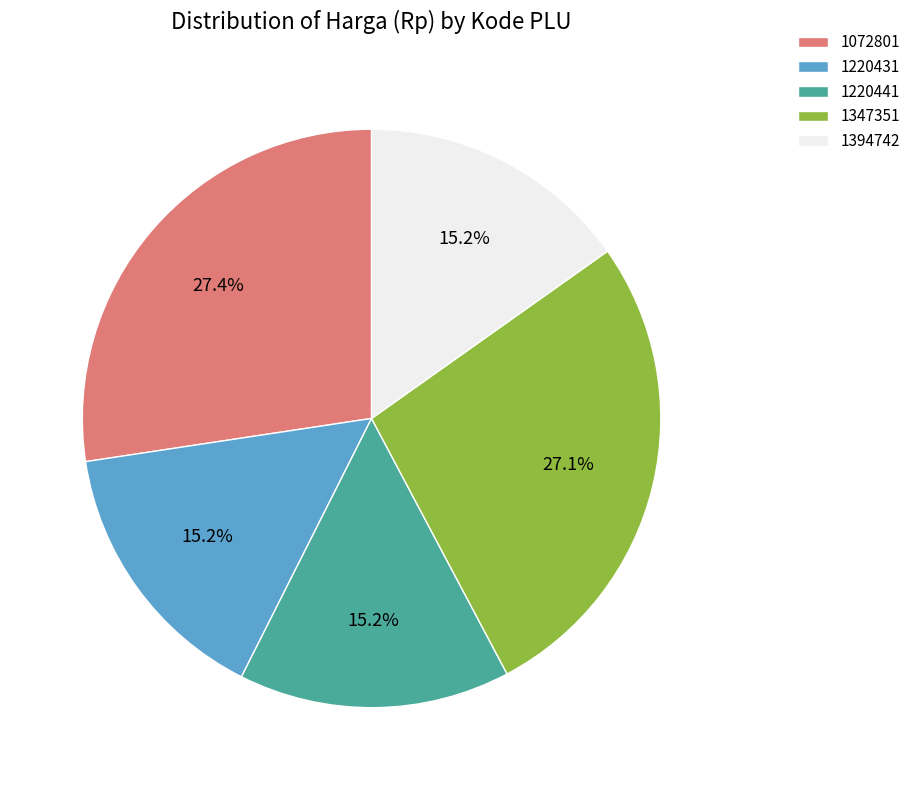

Does 1220431 represent more than half of the total?

No